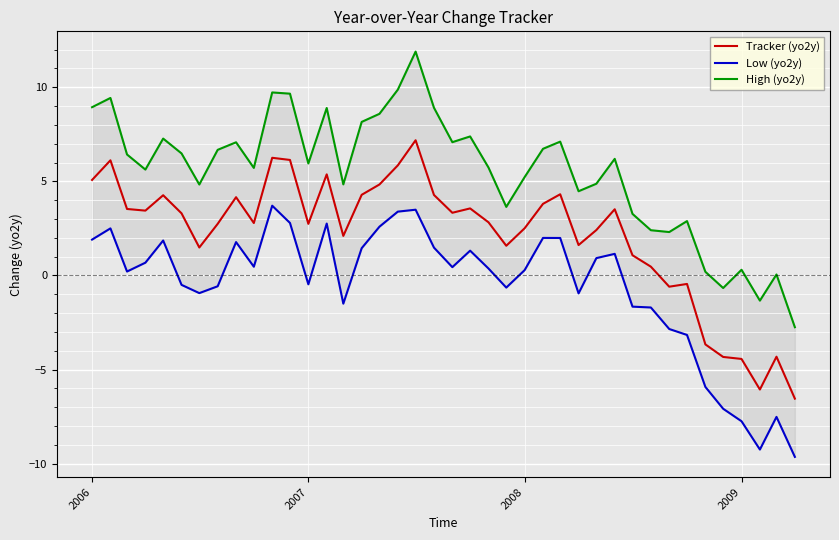

Rank the series by their average value, from lowest to highest.

Low (yo2y), Tracker (yo2y), High (yo2y)